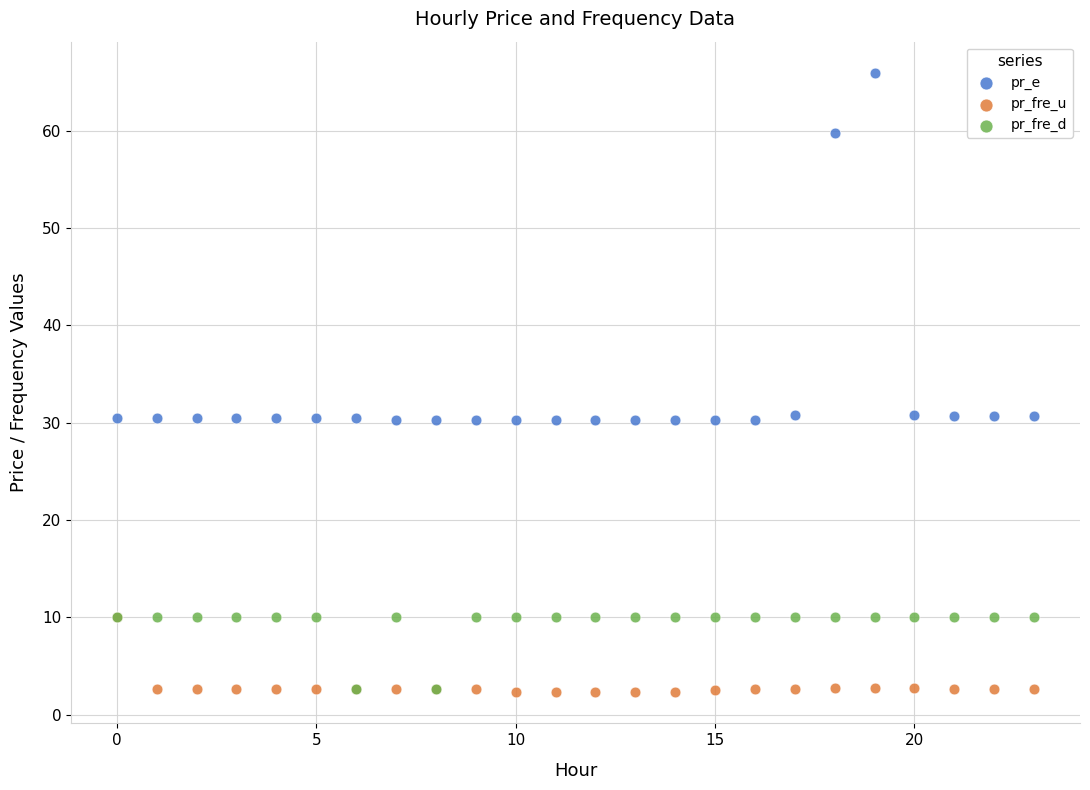

What are all the series names shown in the legend?

pr_e, pr_fre_u, pr_fre_d